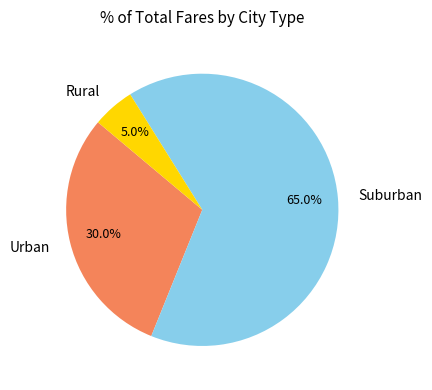

Is there a majority slice in this chart?

Yes